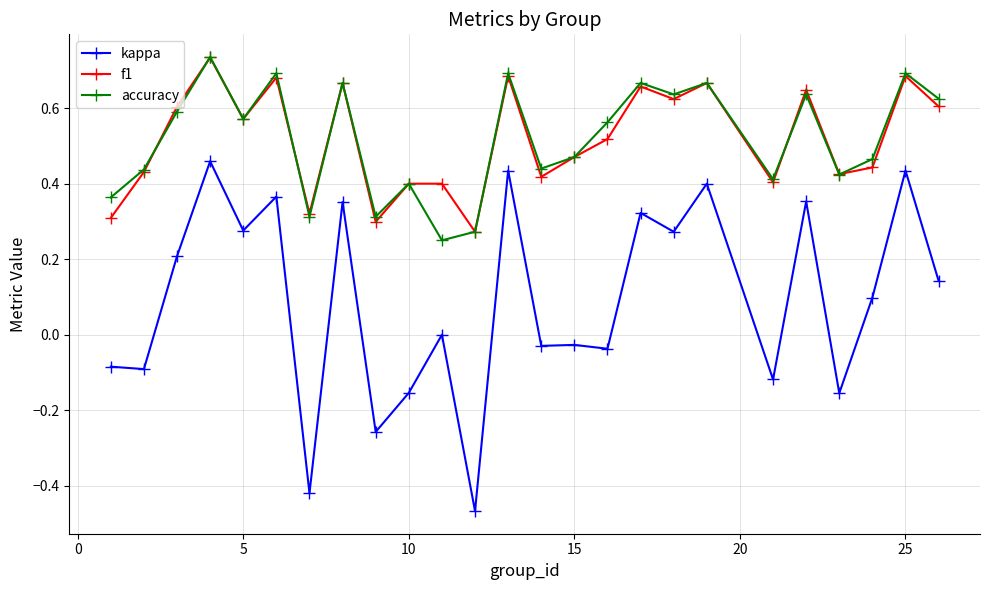

Count the f1 values in the range 0 to 1.

25